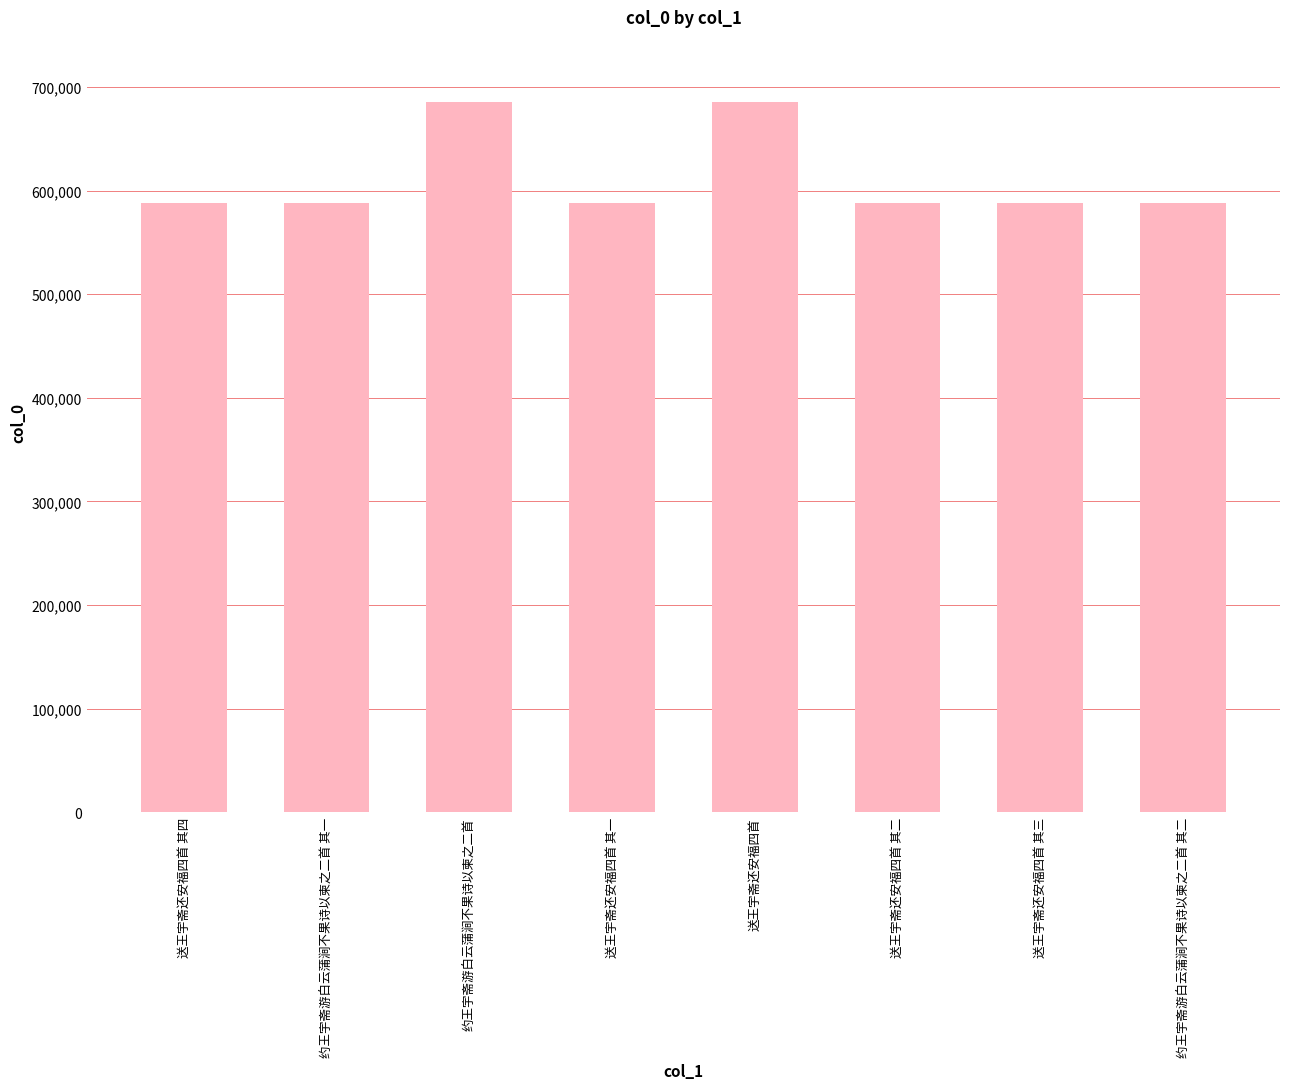

What is the smallest value displayed?

588330